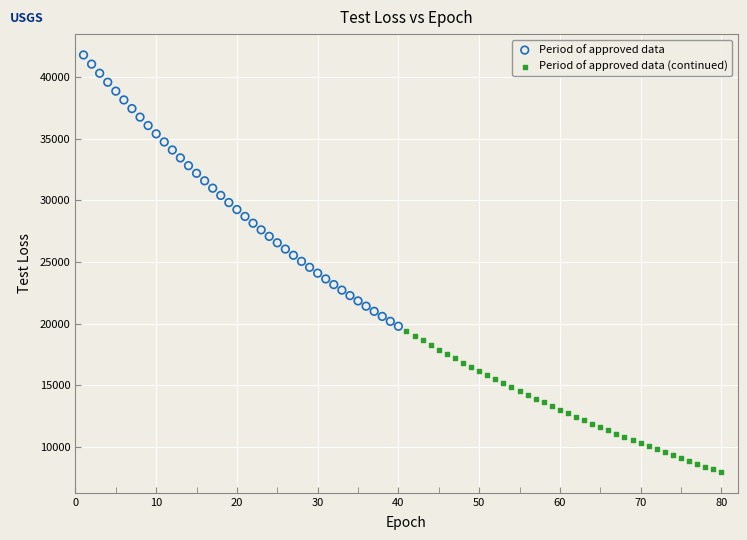

Which series has the widest spread of Y values?

Period of approved data